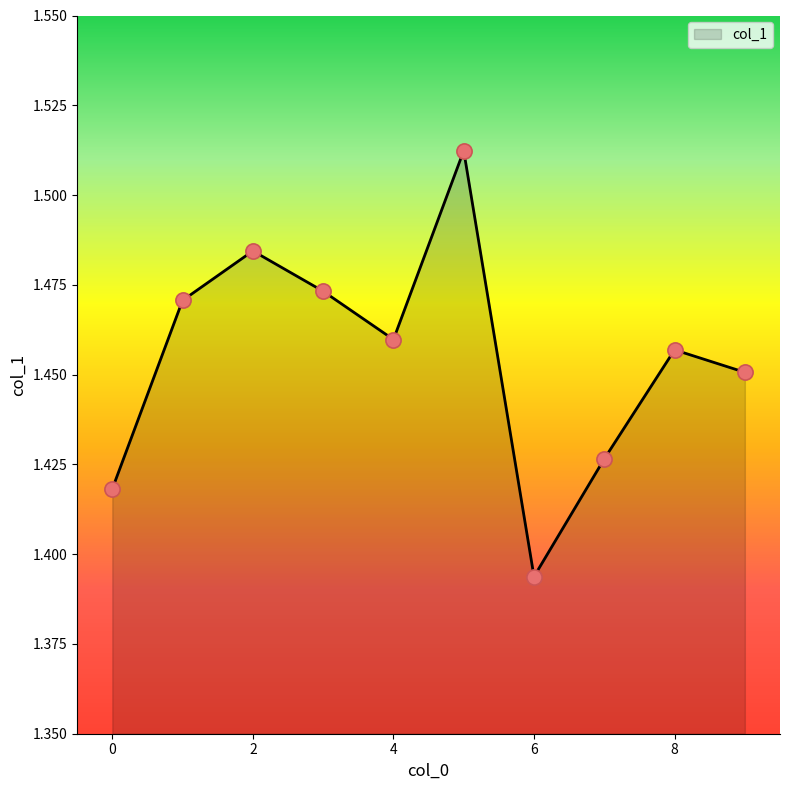

How many lines are shown in the chart?

1